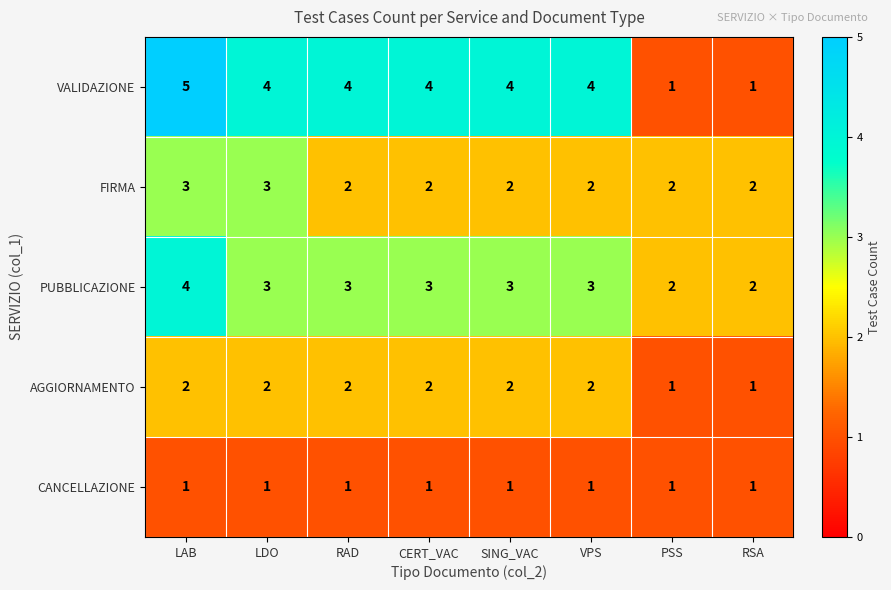

What is the difference between the maximum and second lowest values in the VALIDAZIONE series?

4